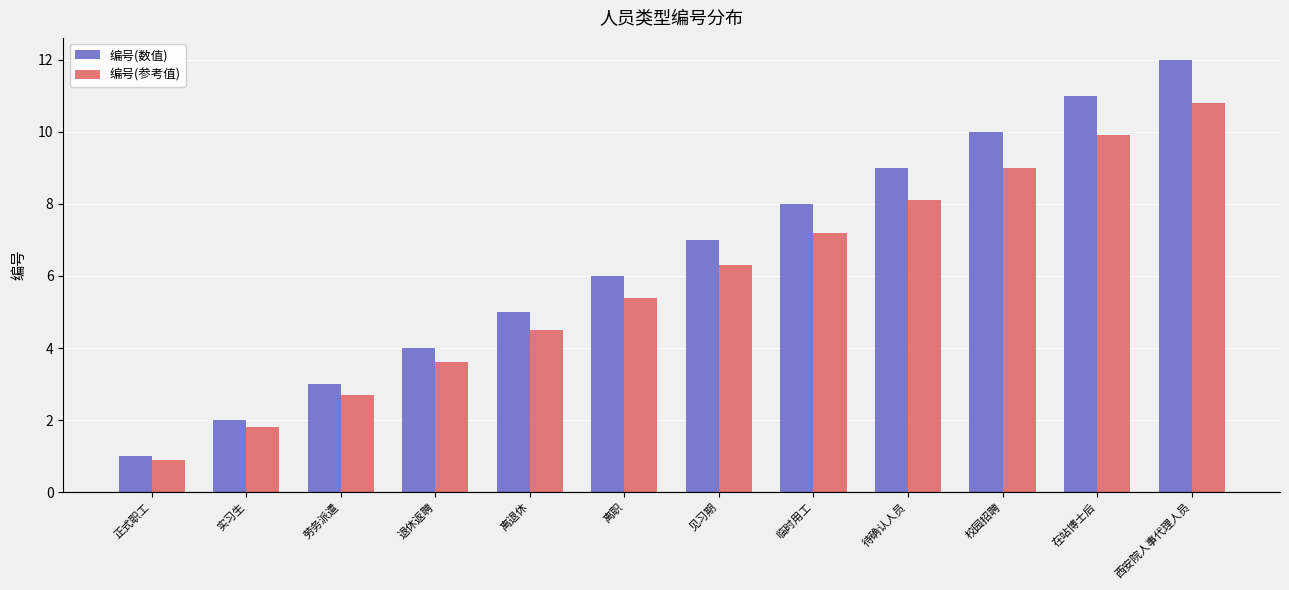

Is it true that 编号(参考值) equals 9.6 at 见习期?

False